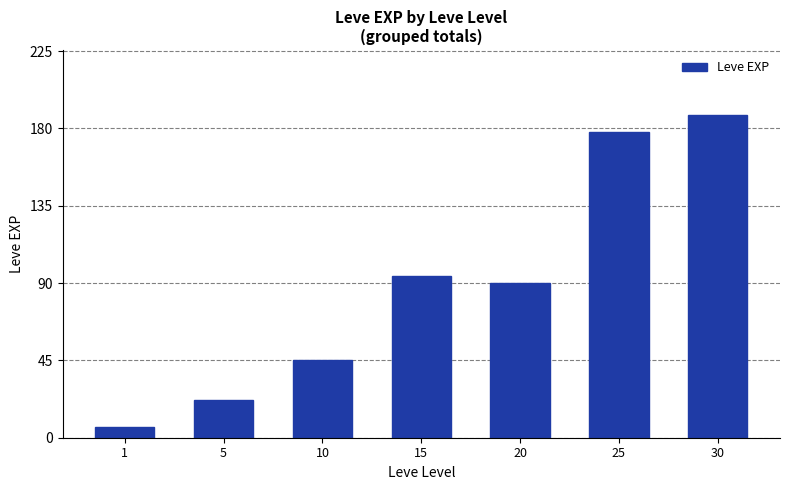

Are the bars grouped side by side (vs. stacked)?

No